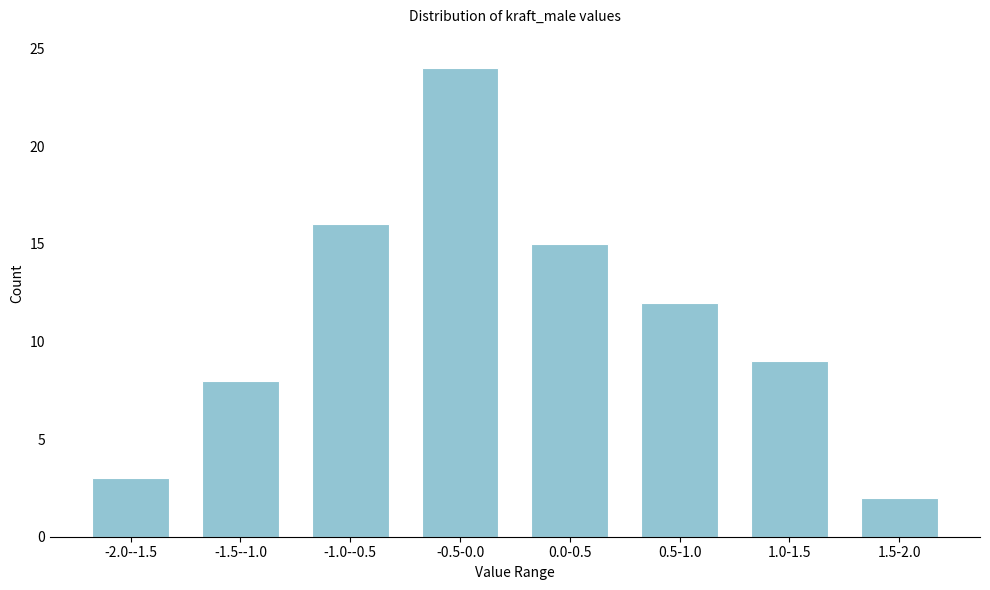

Reading left to right, extract all data points from this chart.

-2.0--1.5=3	-1.5--1.0=8	-1.0--0.5=16	-0.5-0.0=24	0.0-0.5=15	0.5-1.0=12	1.0-1.5=9	1.5-2.0=2